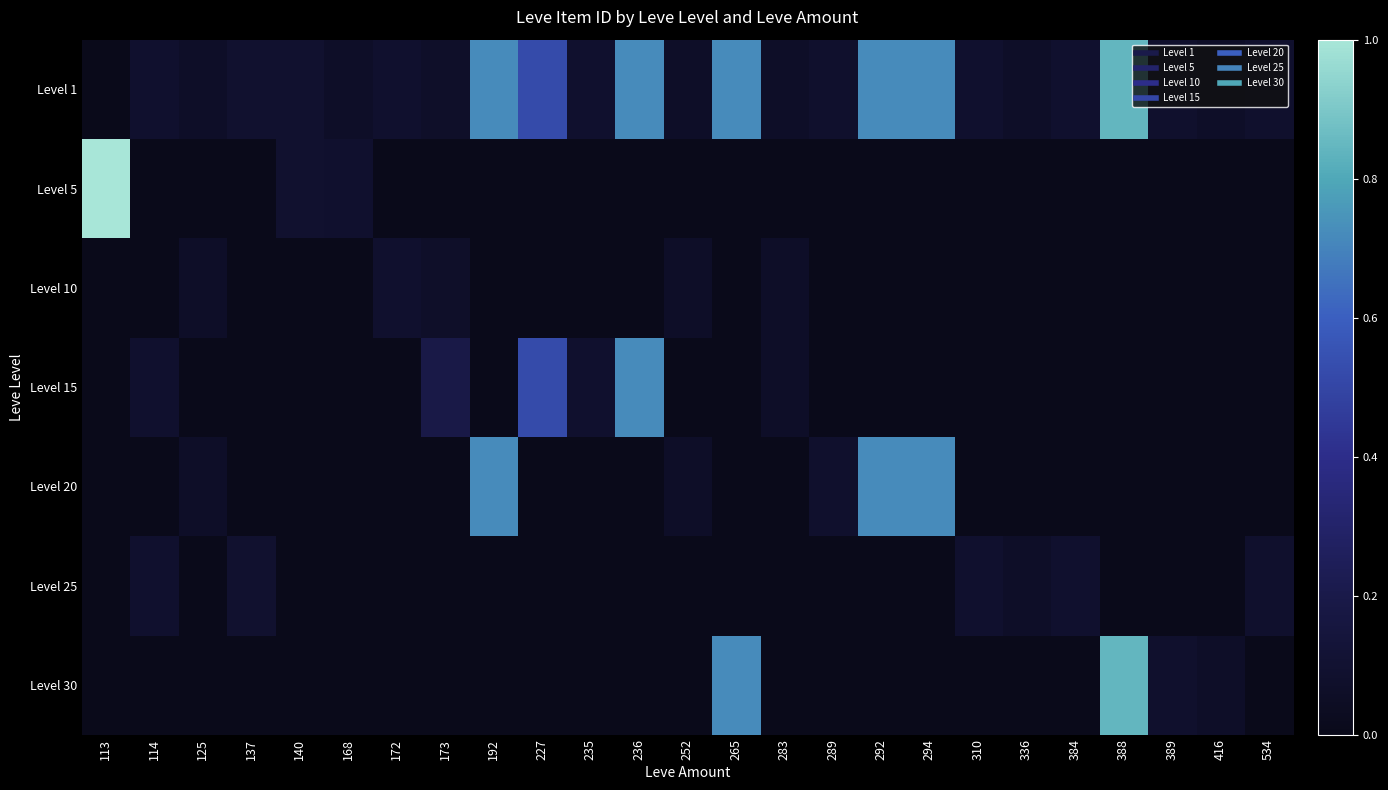

Which has a higher value, 113 or 384?

384